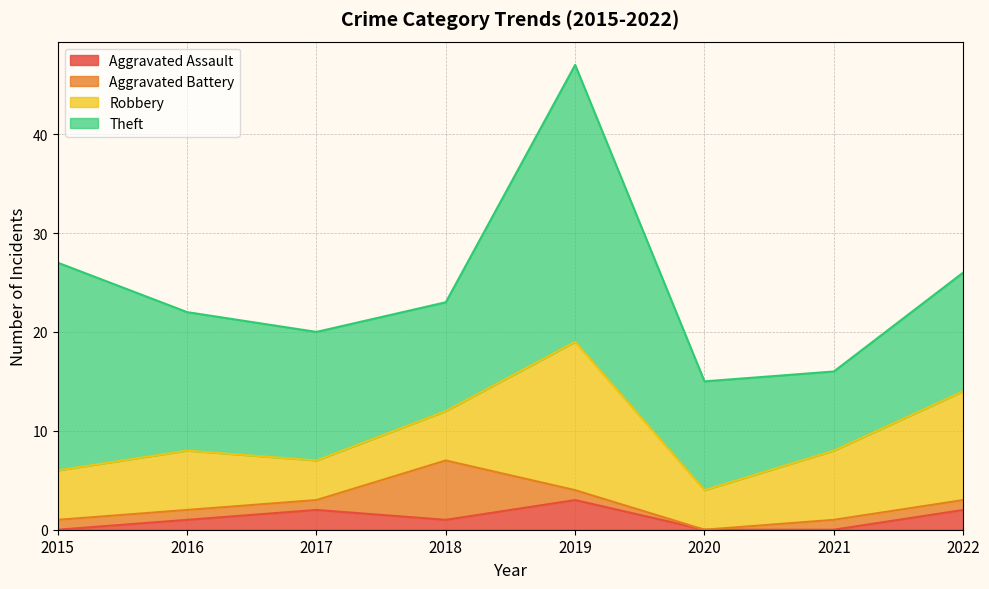

How many values in the Aggravated Assault series exceed 1?

3